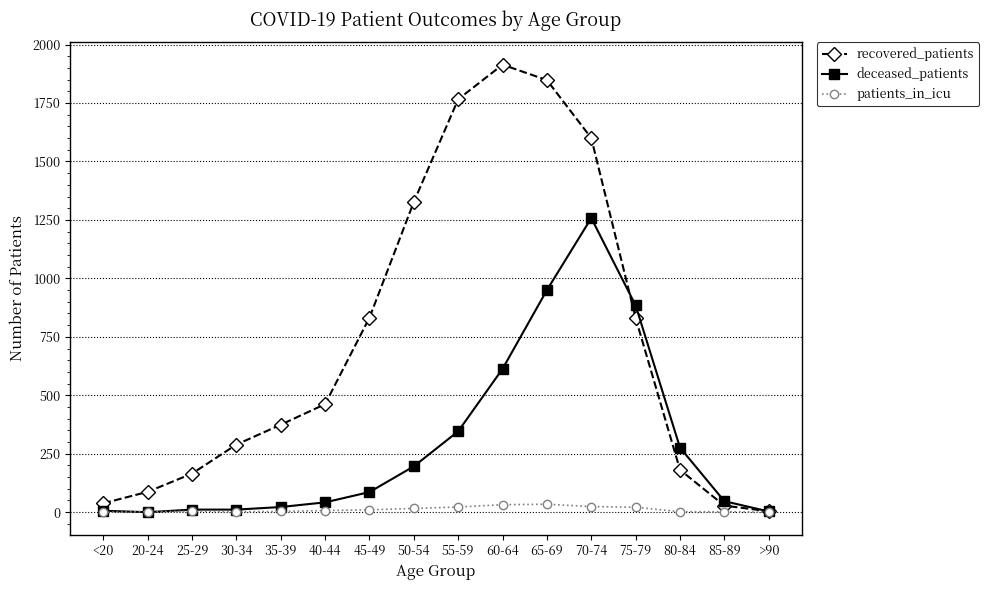

Which series has the largest range (max minus min)?

recovered_patients